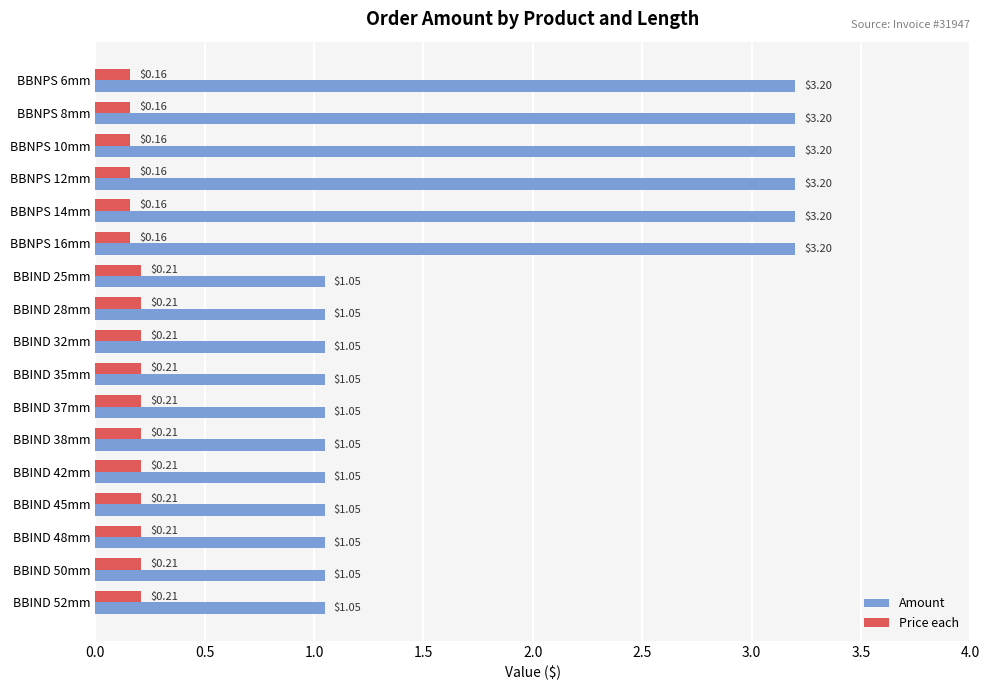

Which series changed the most between BBNPS 12mm and BBIND 25mm?

Amount